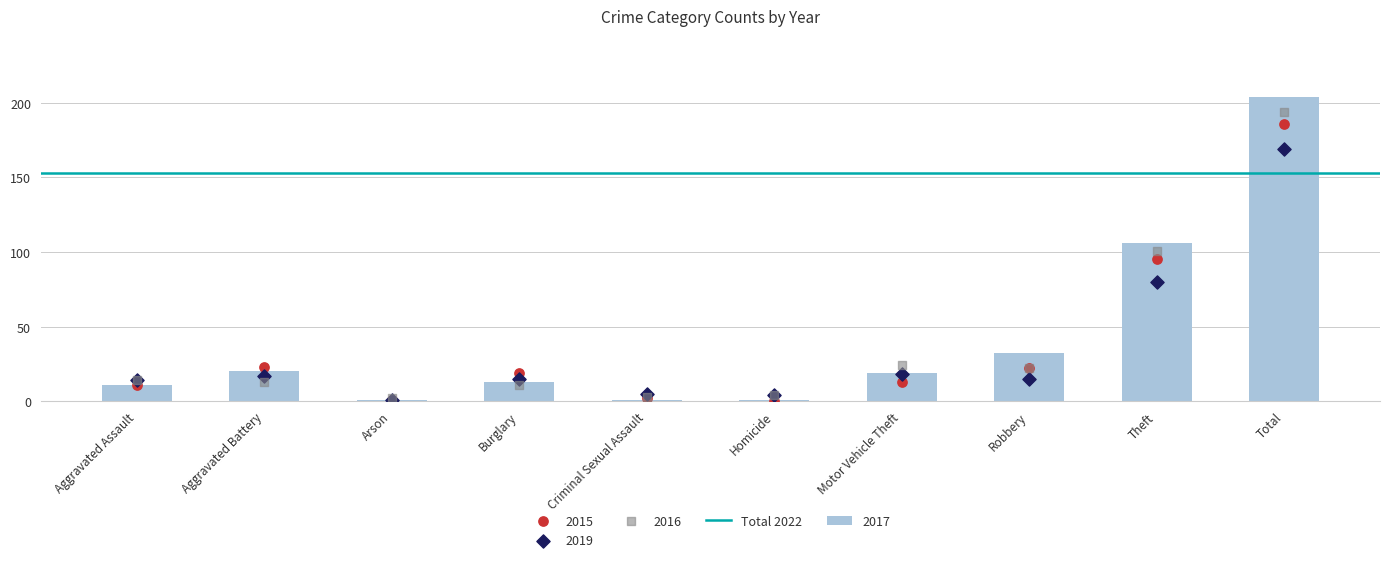

Which series has the largest total across all categories?

2017